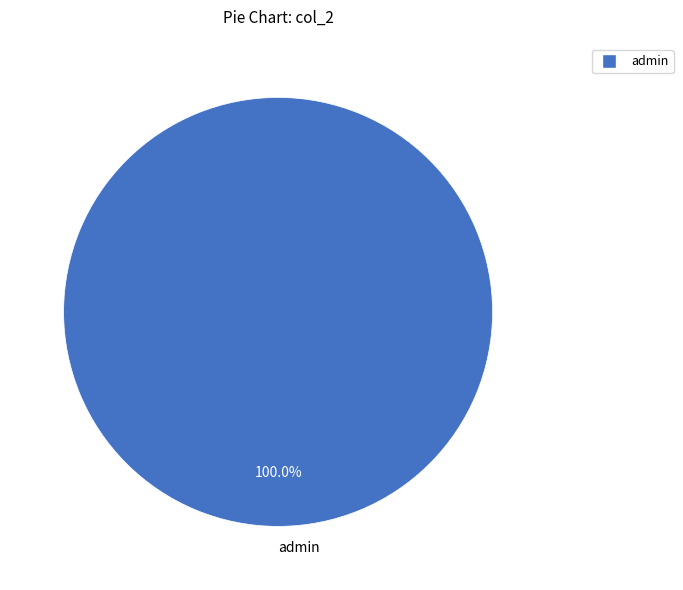

Does any single category account for the majority?

Yes